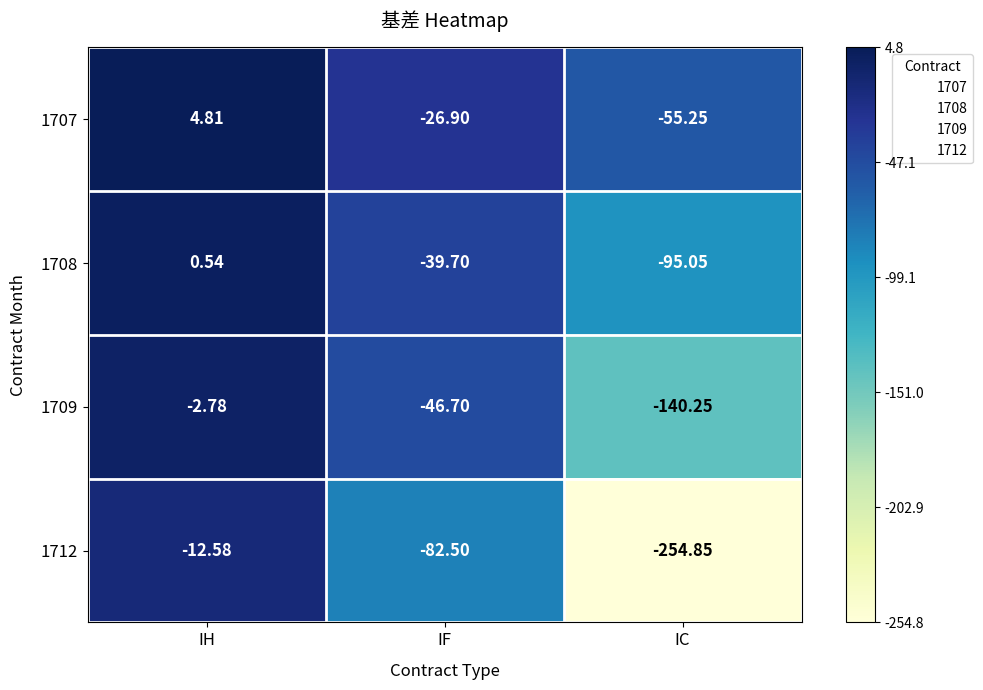

List the series in order of their peak value, highest first.

1707, 1708, 1709, 1712